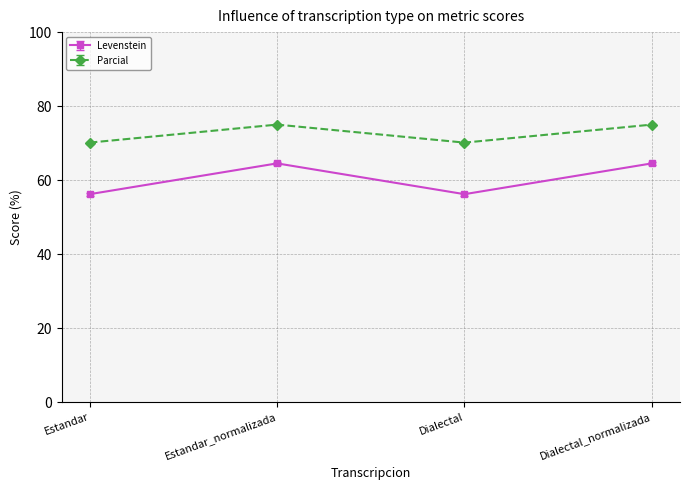

List the series in order of their peak value, highest first.

Parcial, Levenstein